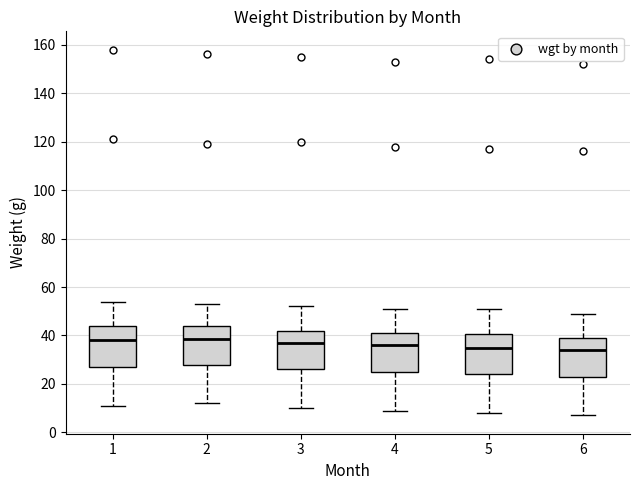

Reading left to right, read every box against the y-axis: the position of its median line, the range the box covers, and the ends of its whiskers. The values are not printed on the chart, so give them approximately, as read against the axis.

1: median 38, box 28 to 44, whiskers 12 to 54
2: median 38, box 28 to 44, whiskers 12 to 54
3: median 38, box 26 to 42, whiskers 10 to 52
4: median 36, box 26 to 42, whiskers 10 to 52
5: median 36, box 24 to 40, whiskers 8 to 52
6: median 34, box 24 to 40, whiskers 8 to 50